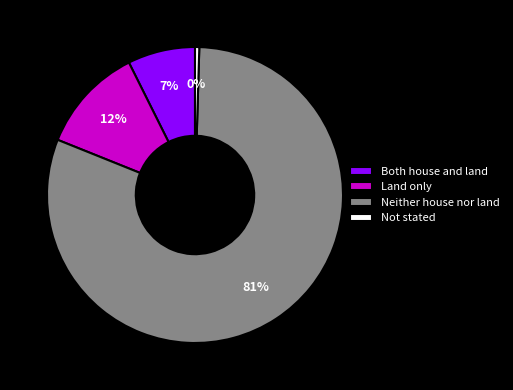

Which has a higher value, Land only or Both house and land?

Land only